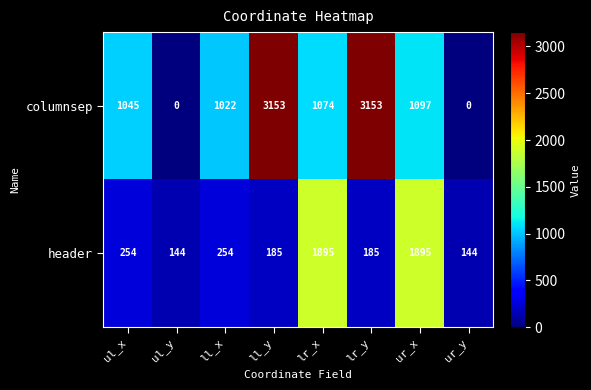

Reading left to right, what are all the values shown in this chart?

columnsep: ul_x=1045	ul_y=0	ll_x=1022	ll_y=3153	lr_x=1074	lr_y=3153	ur_x=1097	ur_y=0
header: ul_x=254	ul_y=144	ll_x=254	ll_y=185	lr_x=1895	lr_y=185	ur_x=1895	ur_y=144